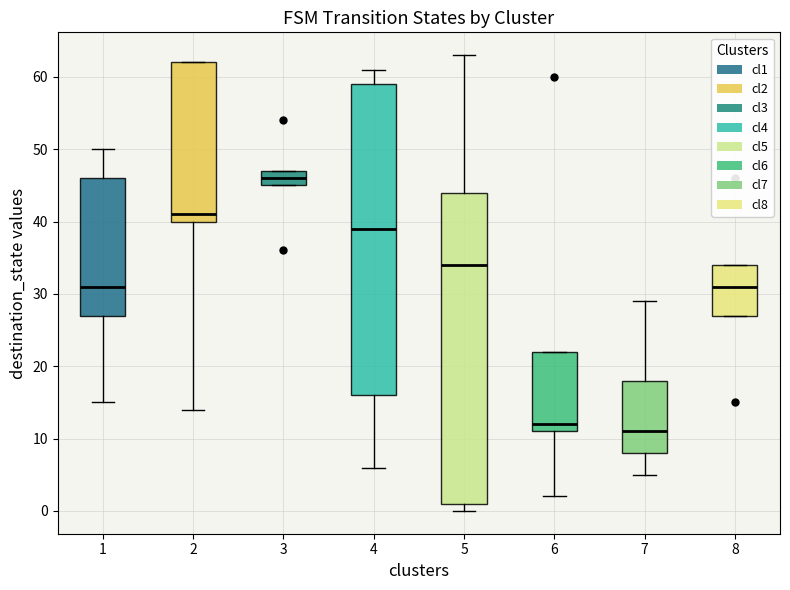

Where is the upper edge of the box at x = 7 on the y-axis? The values are not printed on the chart, so give them approximately, as read against the axis.

18